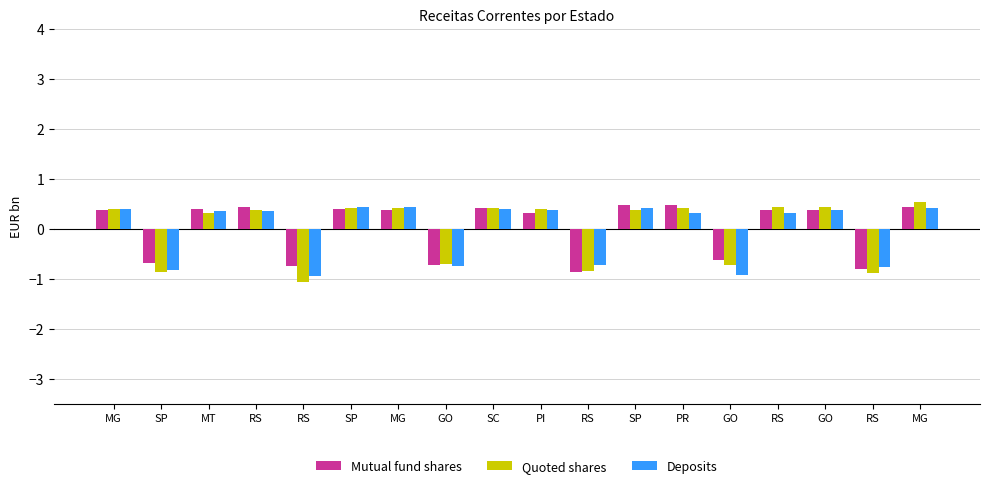

True or false: Quoted shares has a value of 0.4 at GO.

True